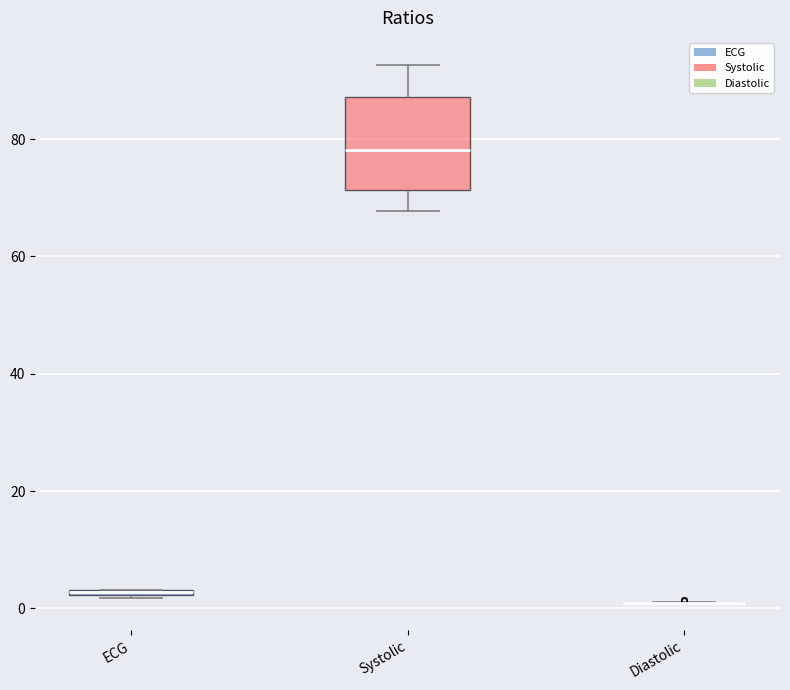

Which box is the tallest, from its lower edge to its upper edge?

Systolic